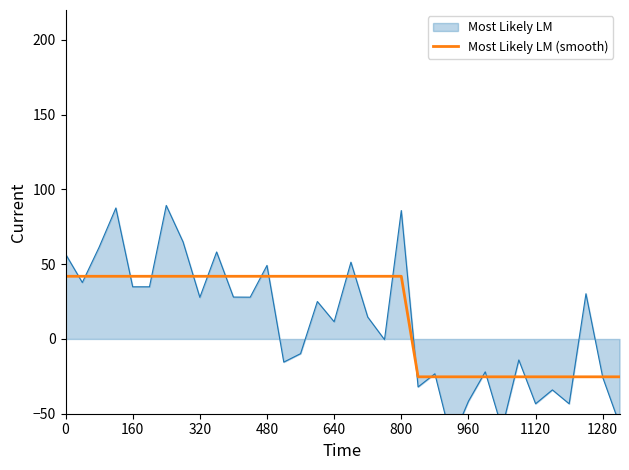

What is the highest value of the Most Likely LM (smooth) series?

41.9